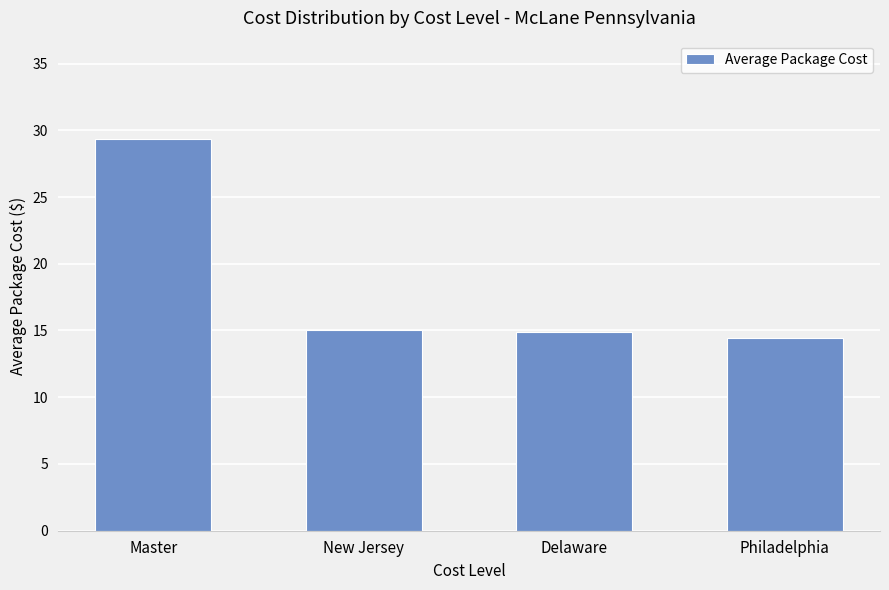

The value at Master is 29.4. True or false?

True